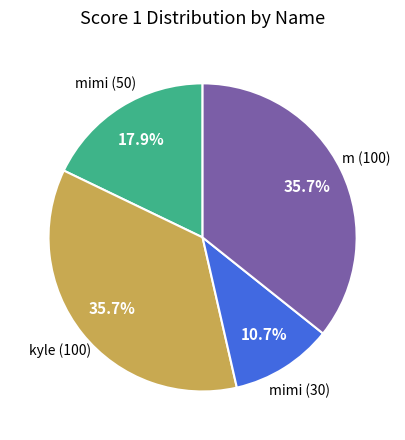

To the nearest percent, what portion does mimi (30) represent?

11%